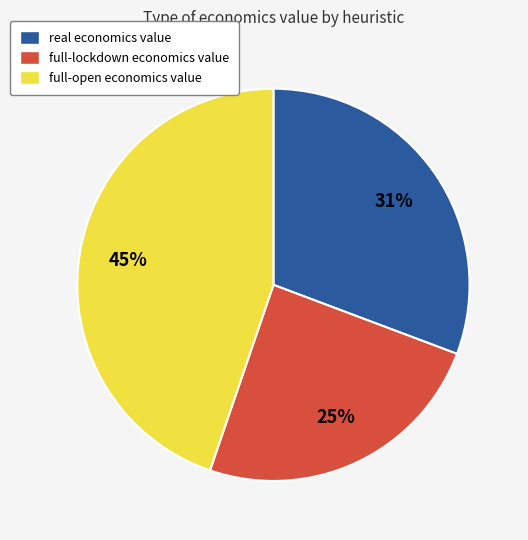

Combined, do real economics value and full-open economics value account for over 50%?

Yes